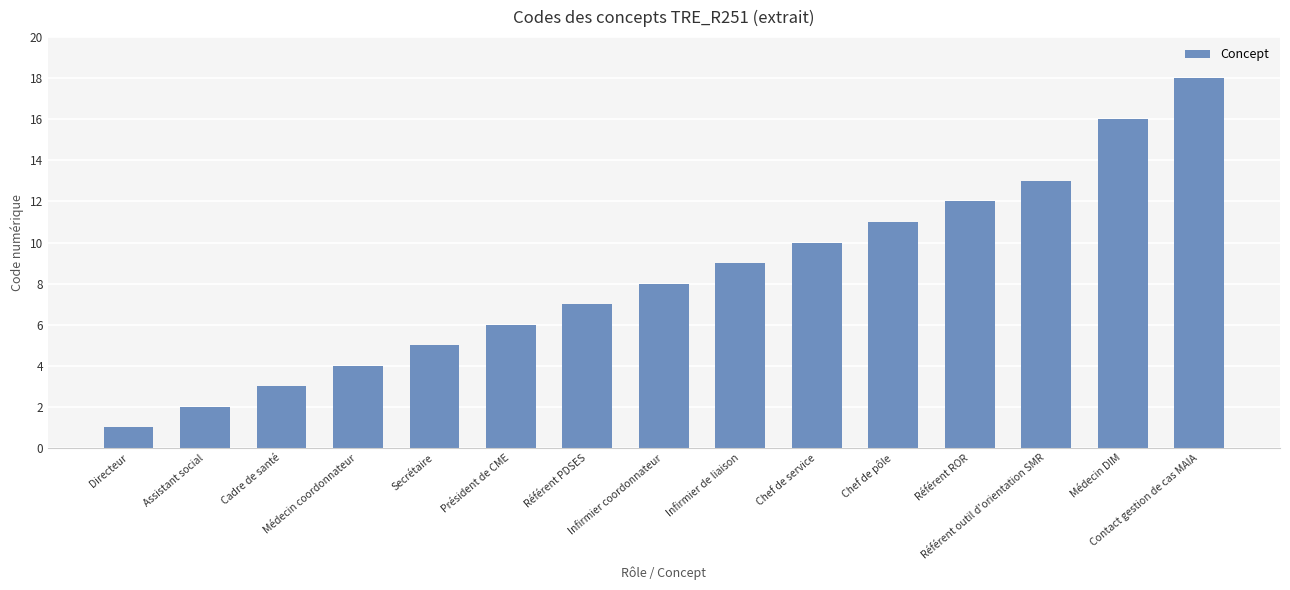

How many values are below 8?

7